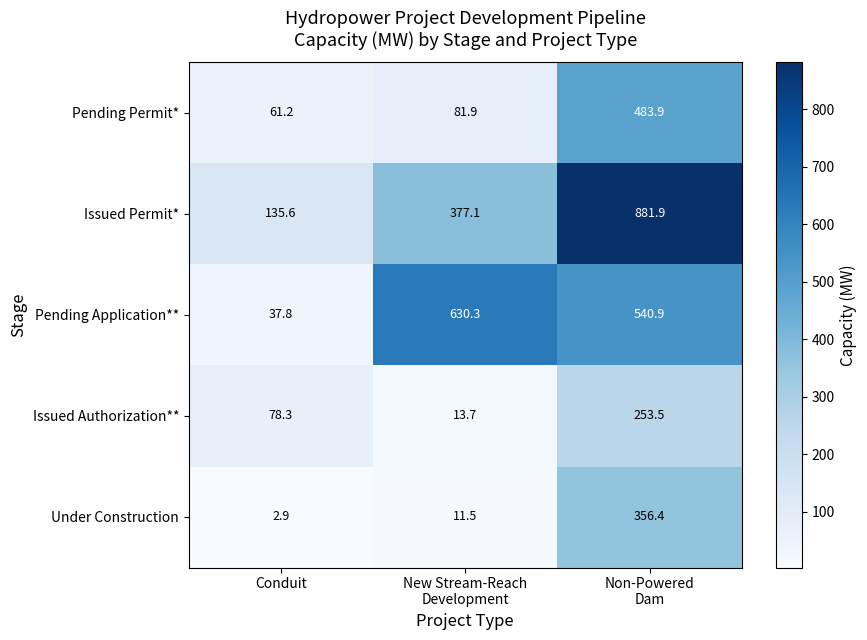

What is the difference between the highest and lowest values at Conduit?

132.7